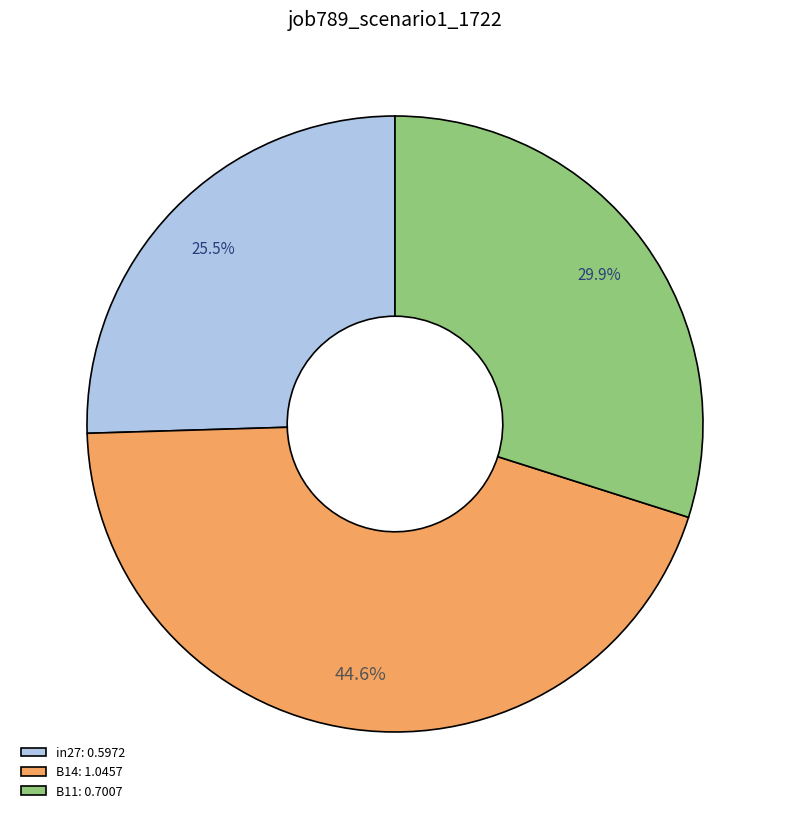

Is there a majority slice in this chart?

No